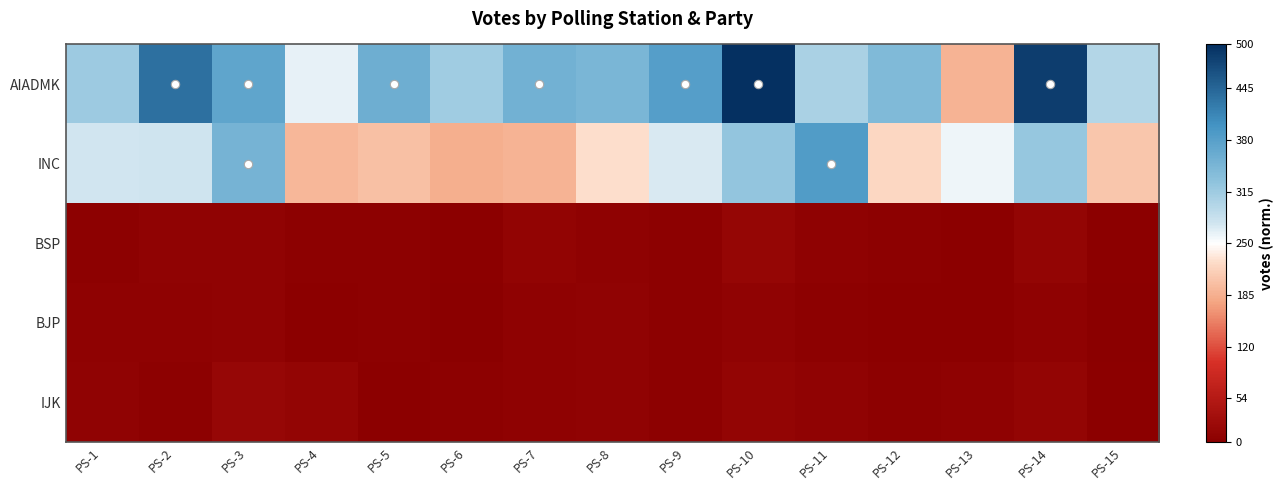

How many categories are shown in the chart?

15